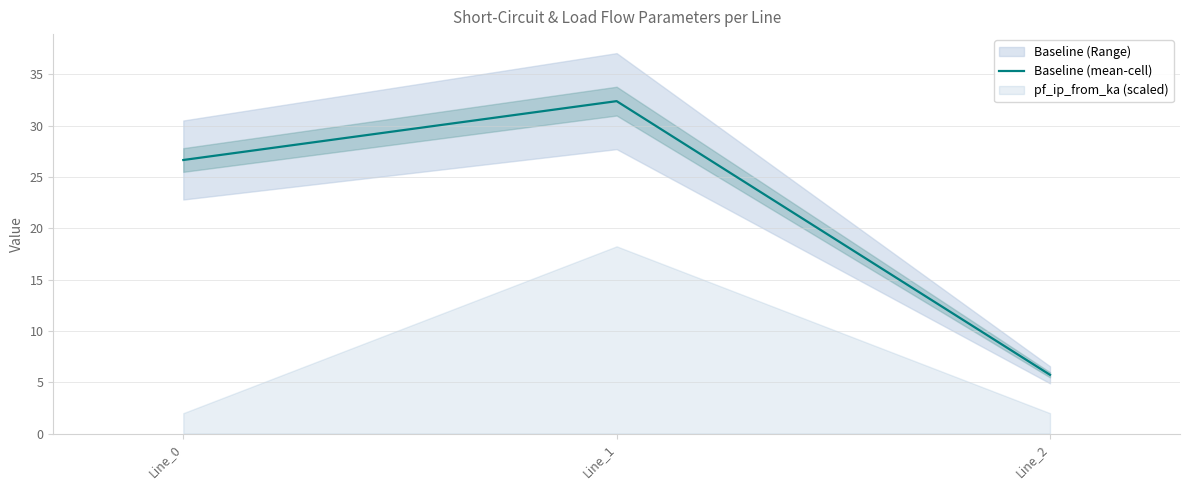

What is the difference between the second highest and minimum values?

20.9